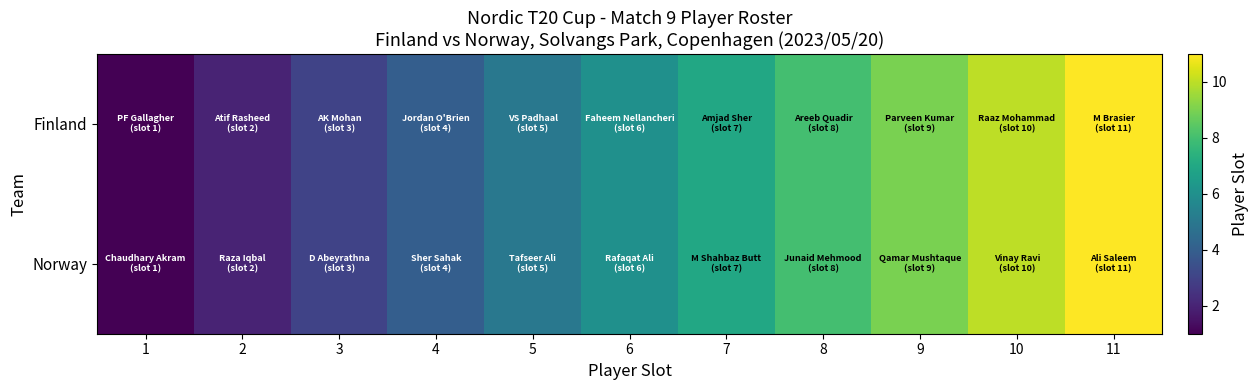

What is the greatest value displayed?

11